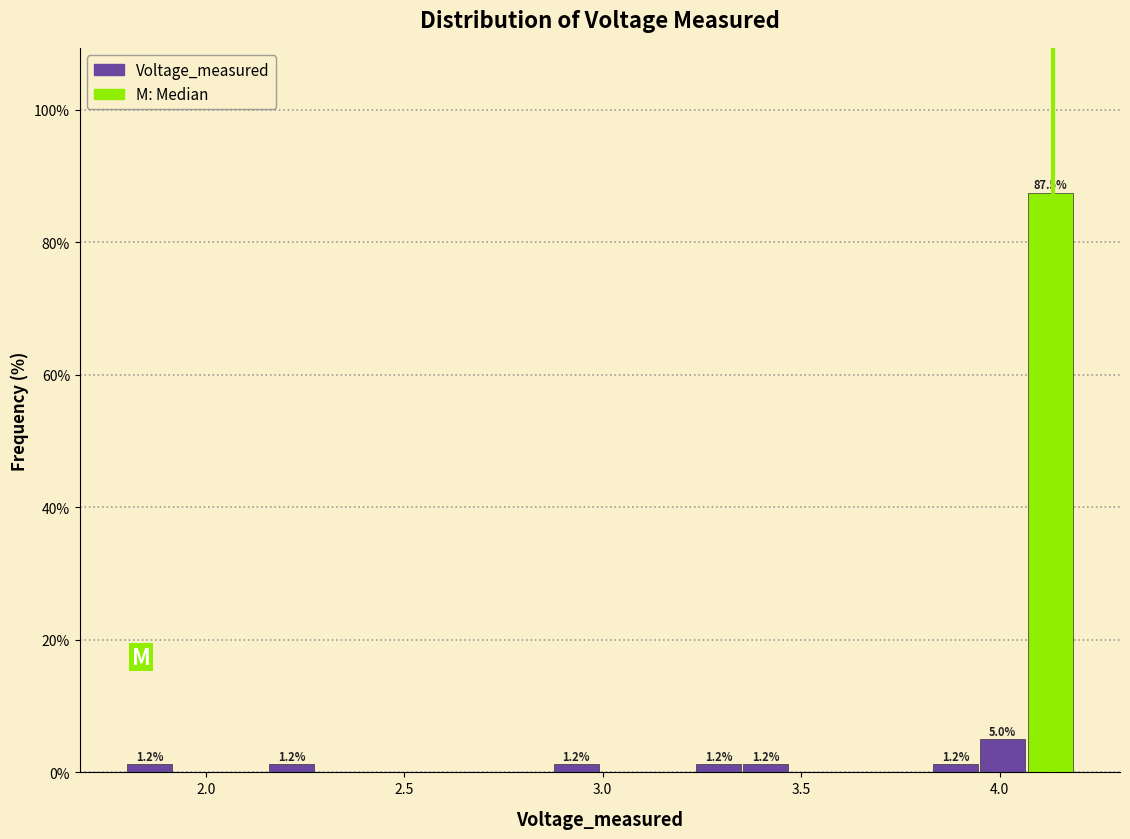

Read against the x-axis, roughly where is the centre of the tallest bar?

4.15